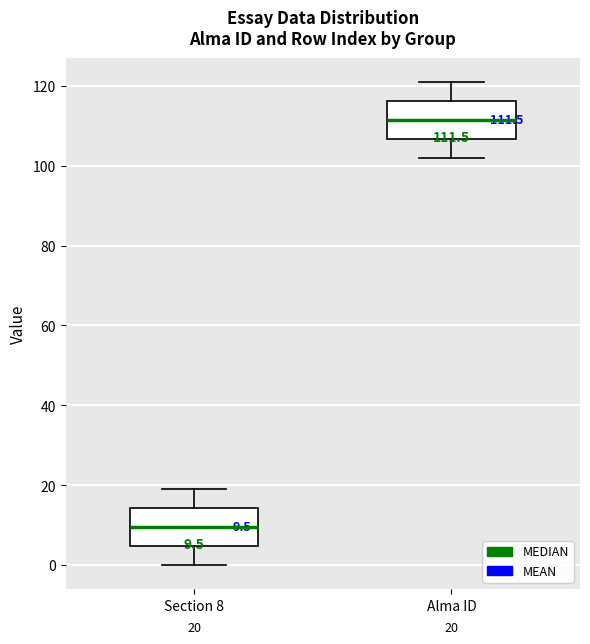

Which box's median line is the highest?

Alma ID